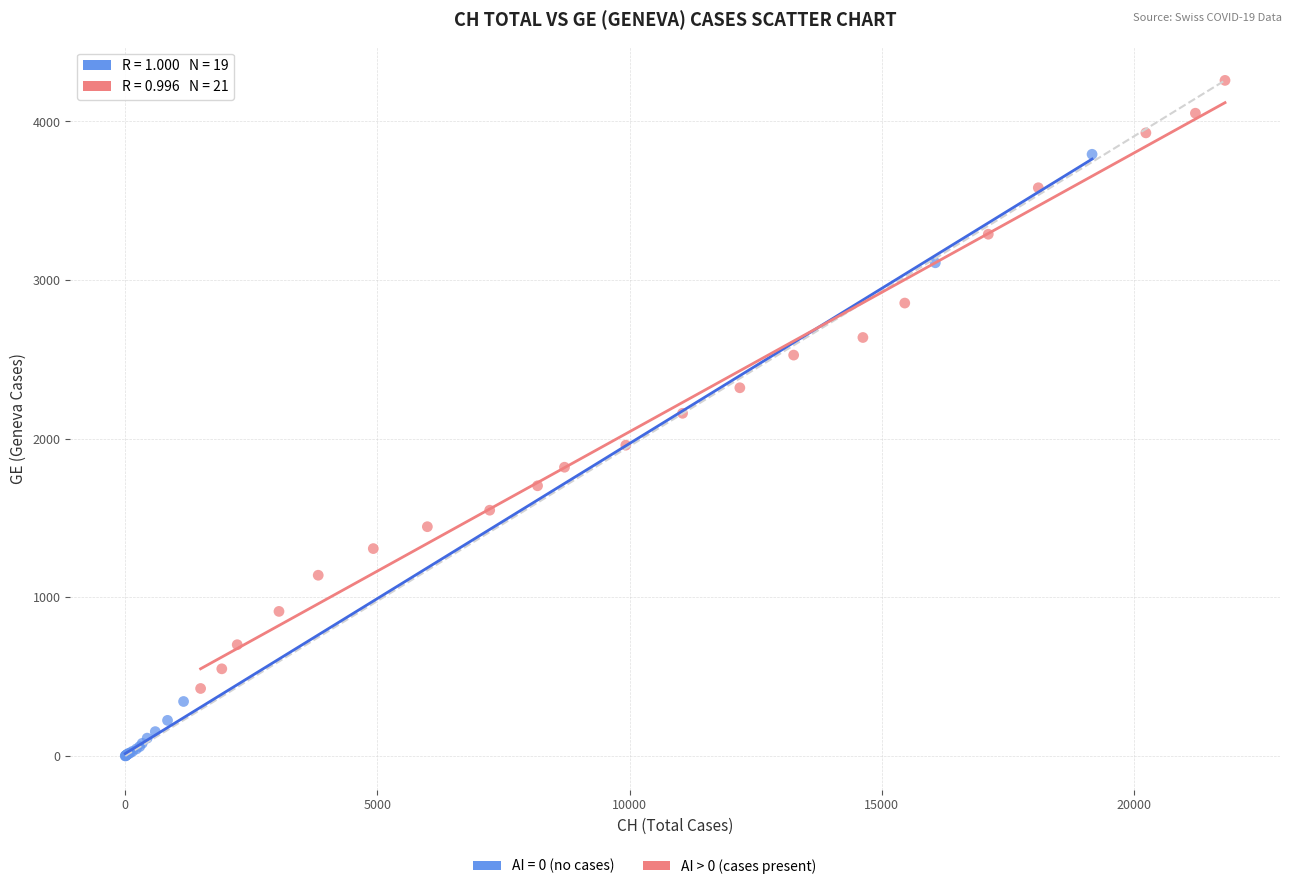

Which series contains the lowest Y value?

AI = 0 (no cases)